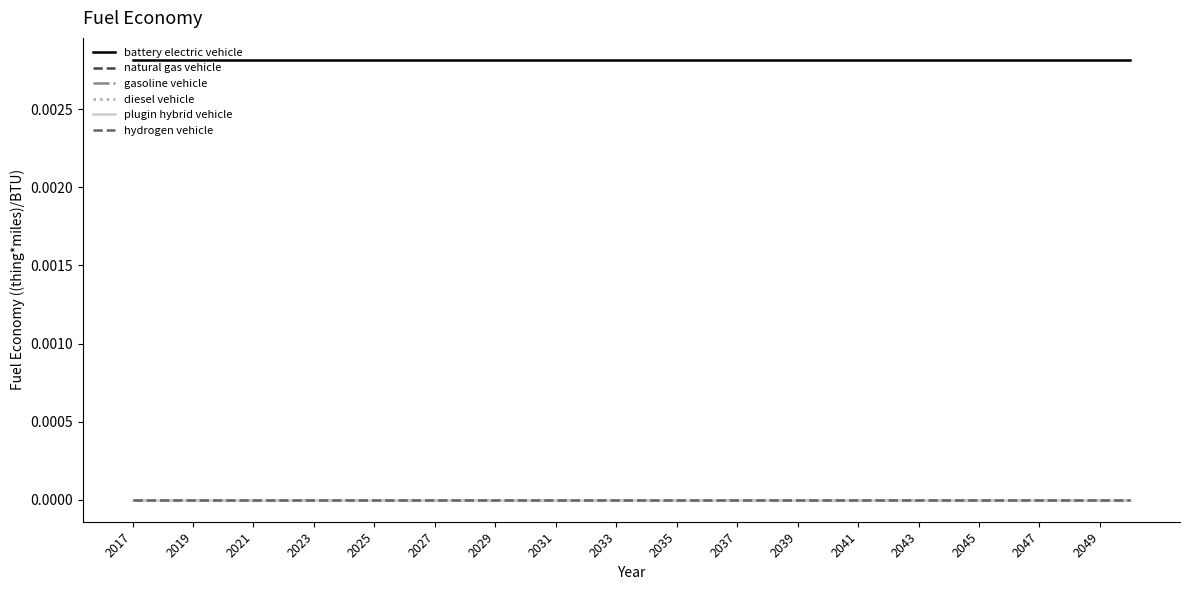

Which series has the largest total across all categories?

battery electric vehicle